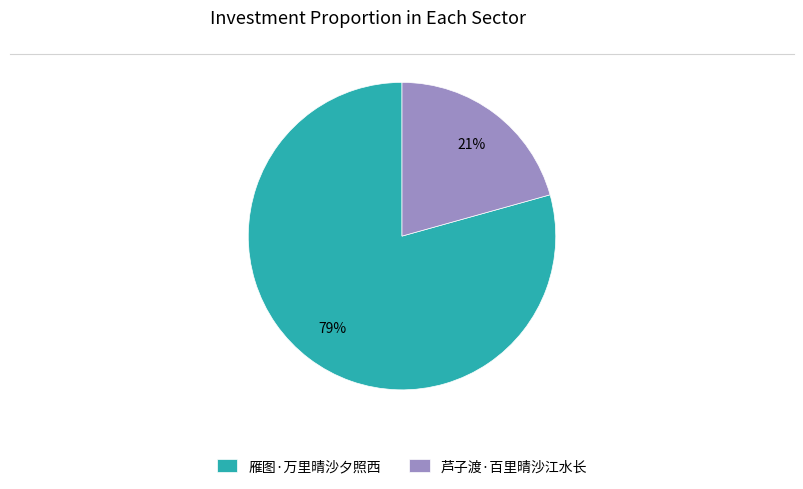

What is the largest slice in the pie chart?

雁图·万里晴沙夕照西